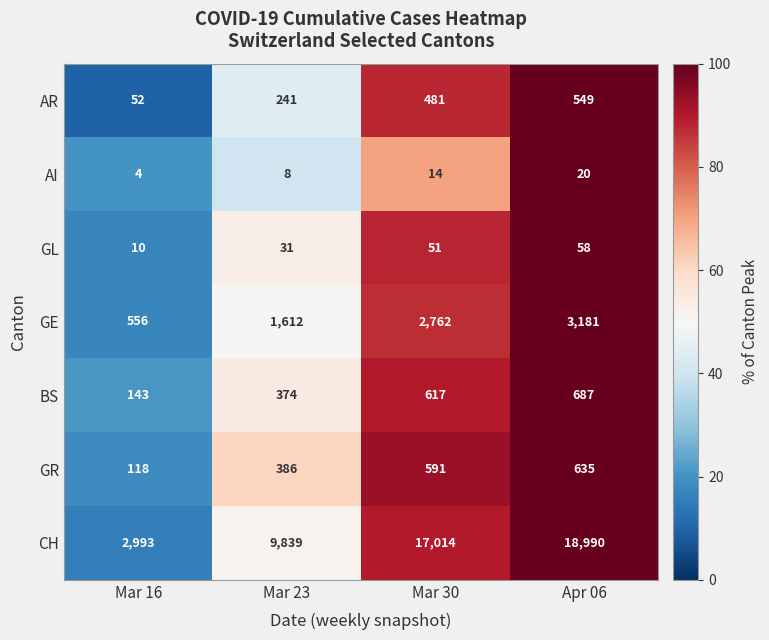

What is the difference between the highest and lowest values at Mar 16?

2989